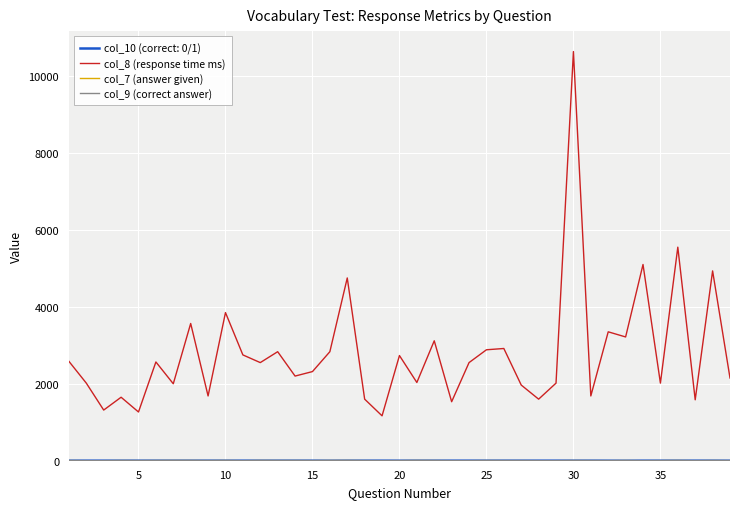

Which series has the largest total across all categories?

col_8 (response time ms)